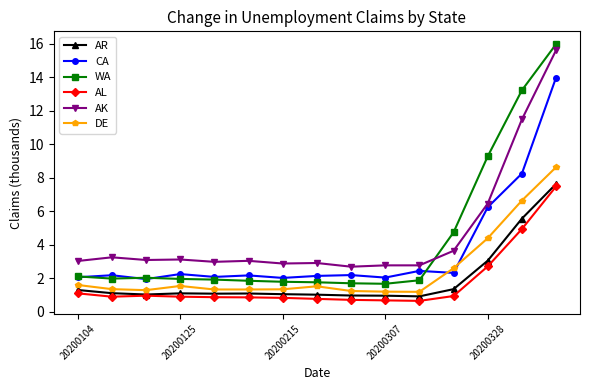

What is the value of the CA point at the 8th from the left?

2.1